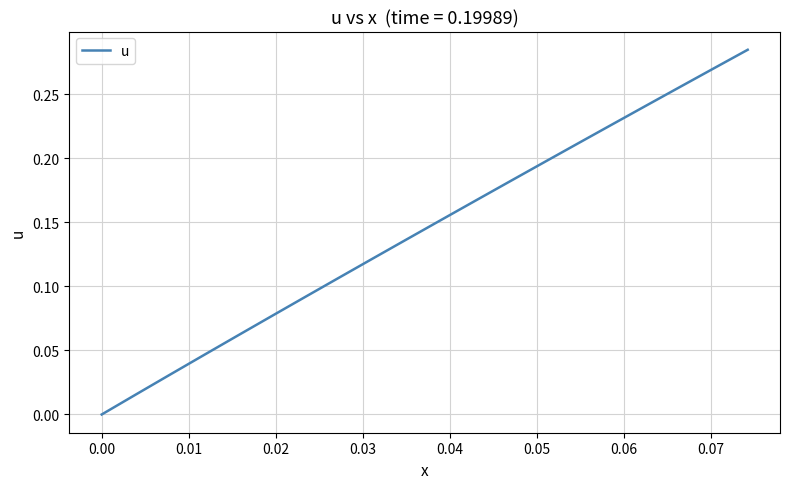

Does the chart have visible grid lines?

Yes